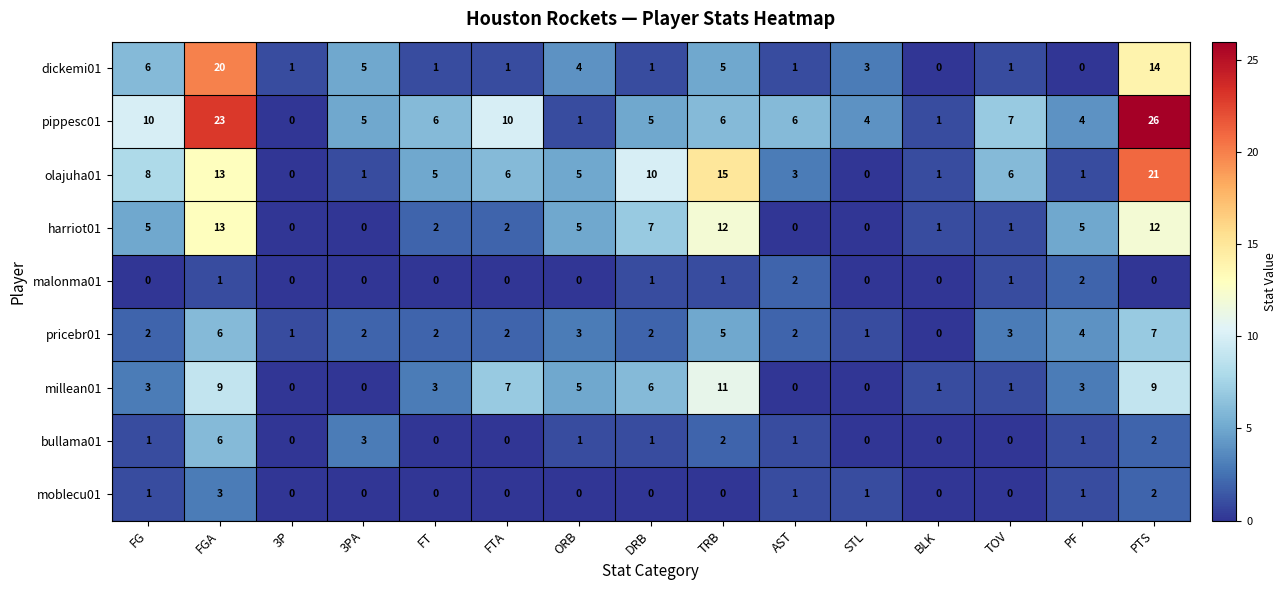

What is the approximate value of dickemi01 at FG?

6